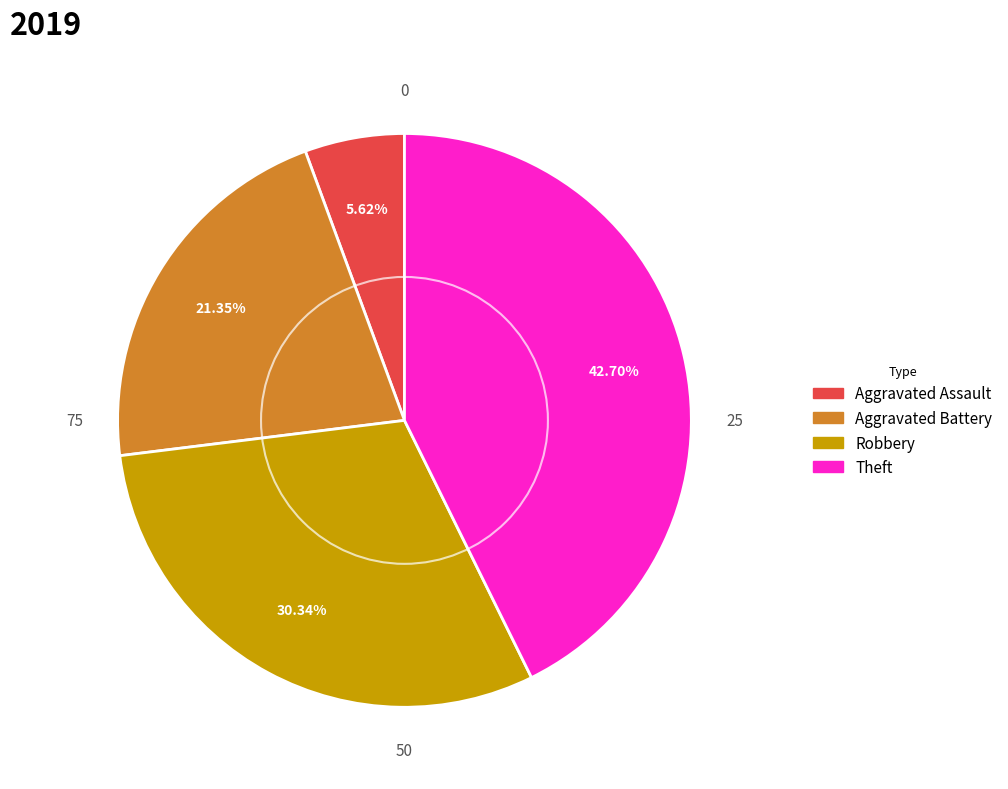

Rank the categories by value from lowest to highest.

Aggravated Assault, Aggravated Battery, Robbery, Theft